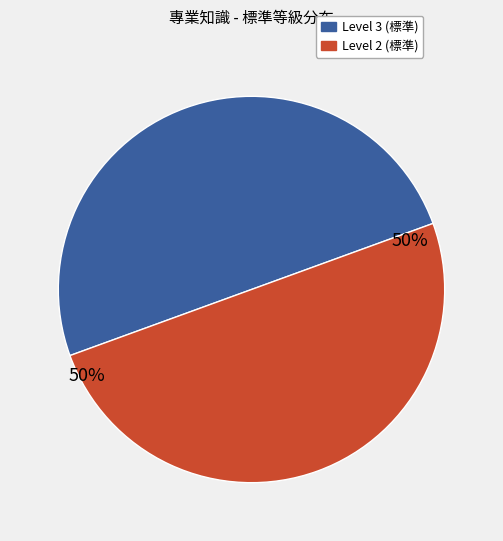

Count the number of slices in the pie.

2